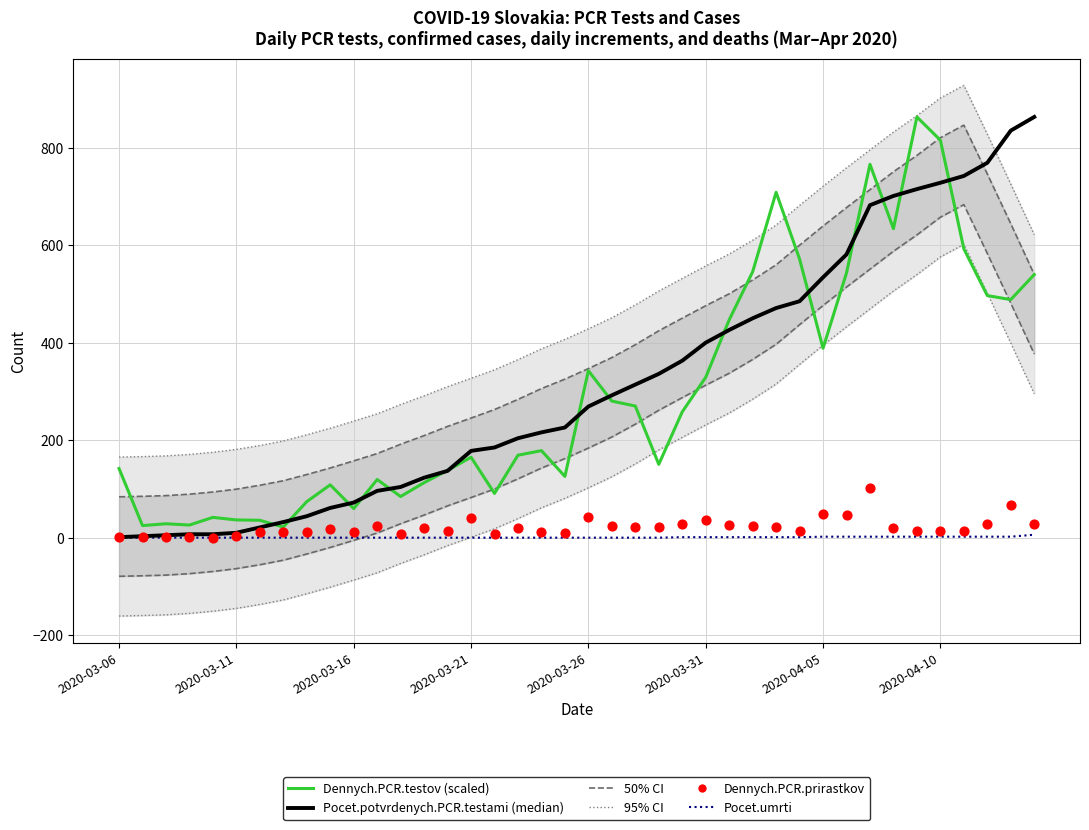

Which series contains the highest Y value?

Dennych.PCR.testov (scaled)